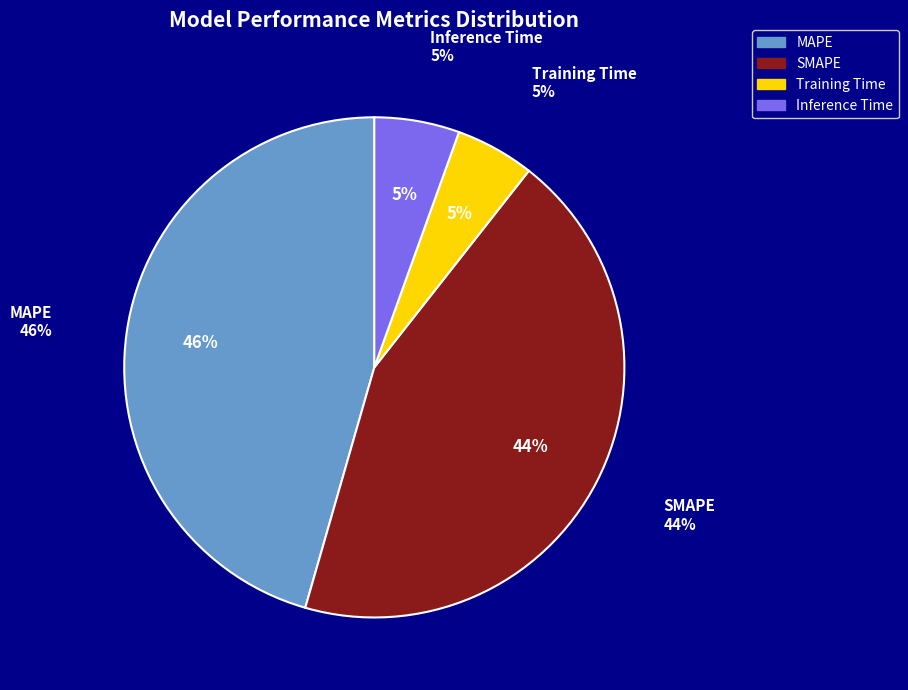

Between Training Time and Inference Time, which is larger?

Inference Time